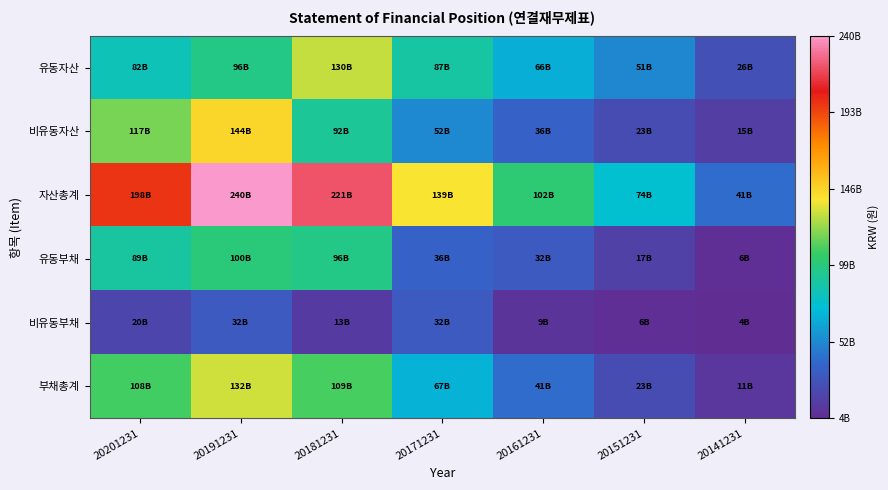

At how many categories does at least one series exceed 222460488114?

1